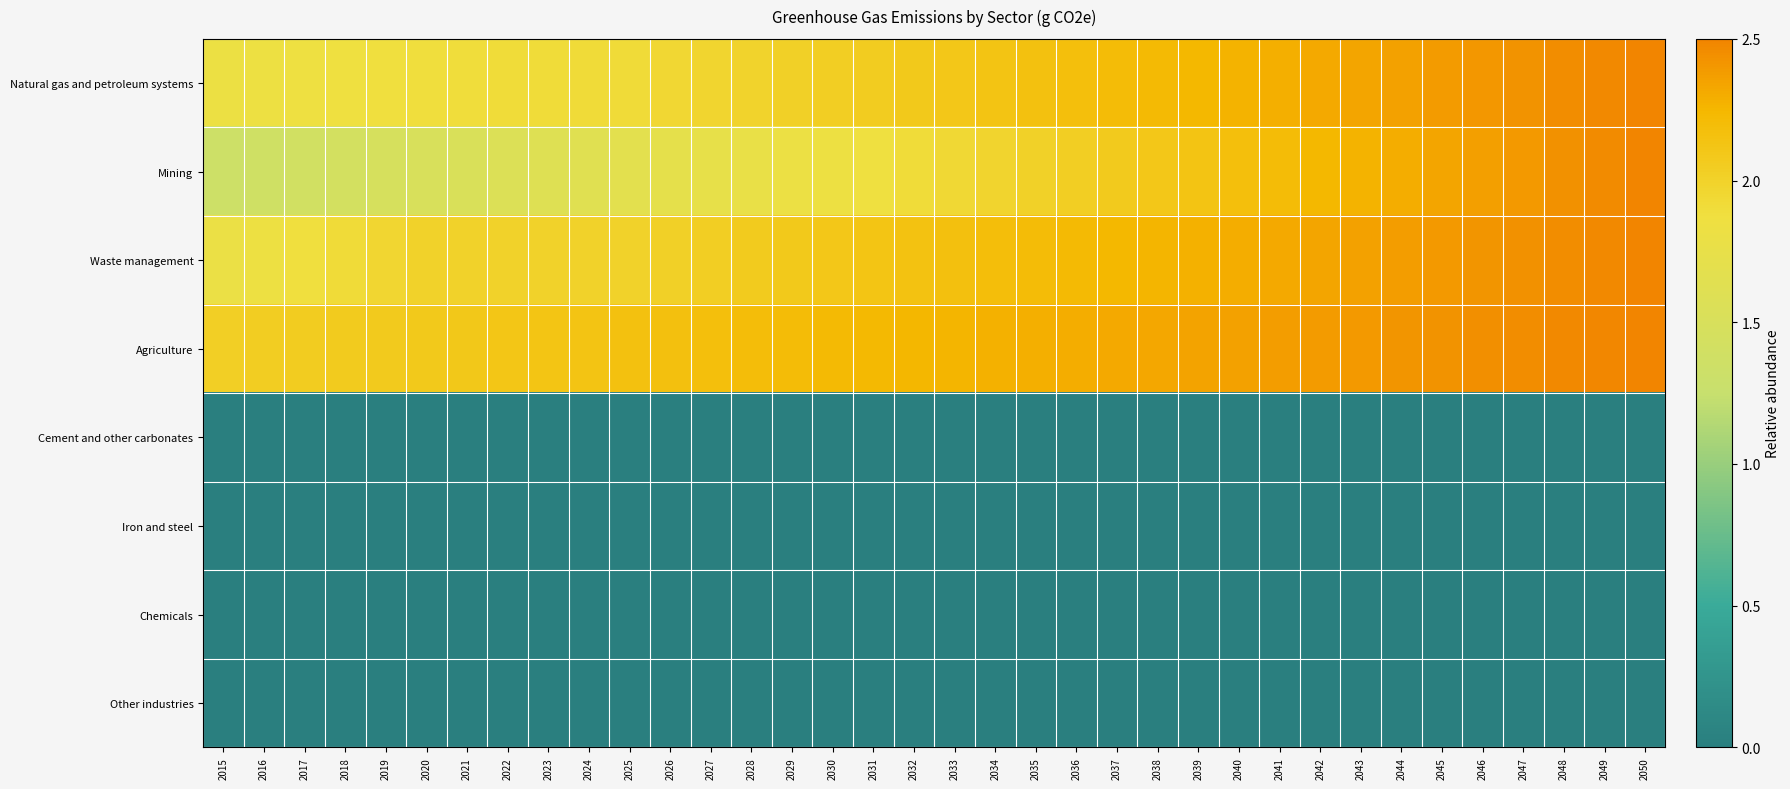

At which category is the sum across all series the highest?

2050